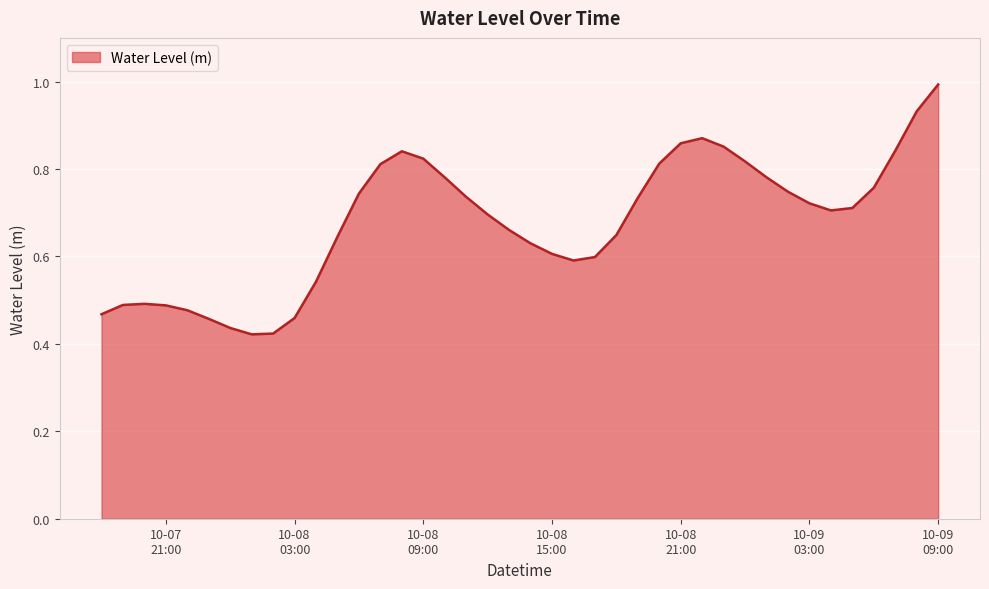

What is the maximum value shown in the chart?

1.0